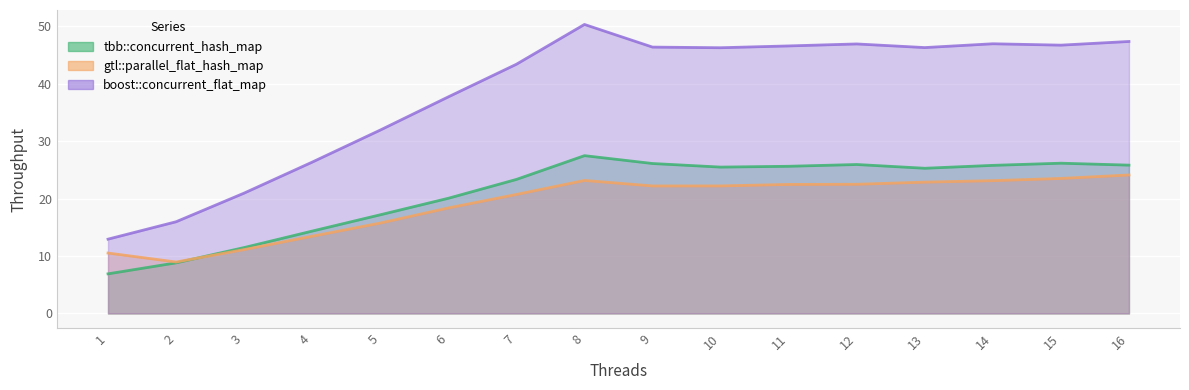

True or false: gtl::parallel_flat_hash_map and boost::concurrent_flat_map intersect in this chart.

False